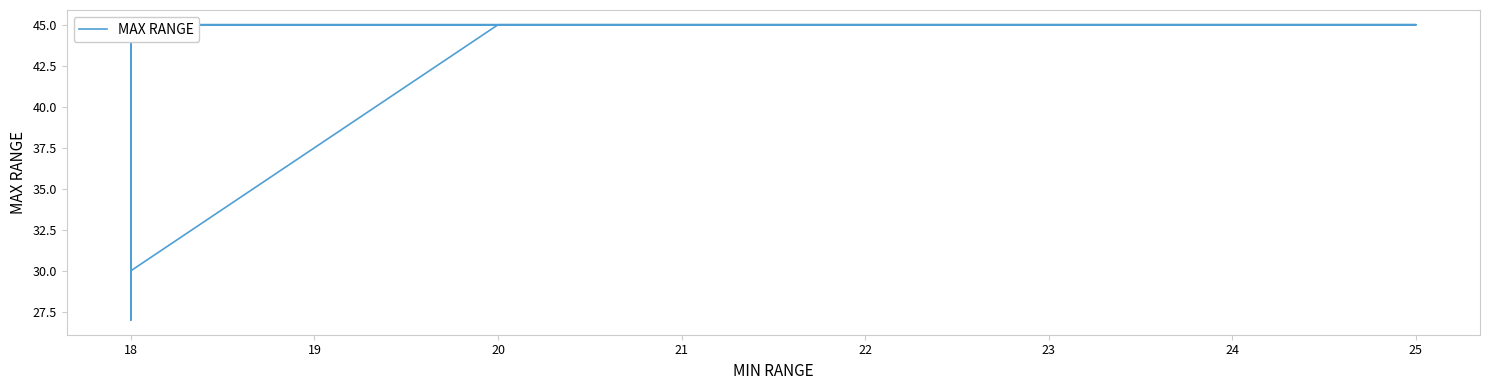

The chart shows a value of 45 at 18. True or false?

True